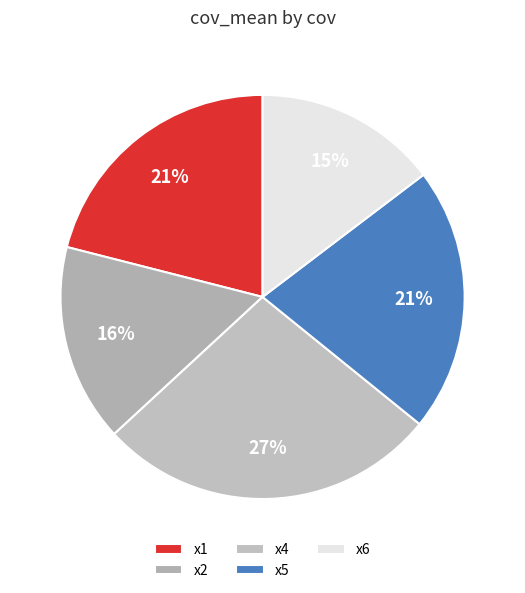

To the nearest percent, what is the average slice percentage?

20%